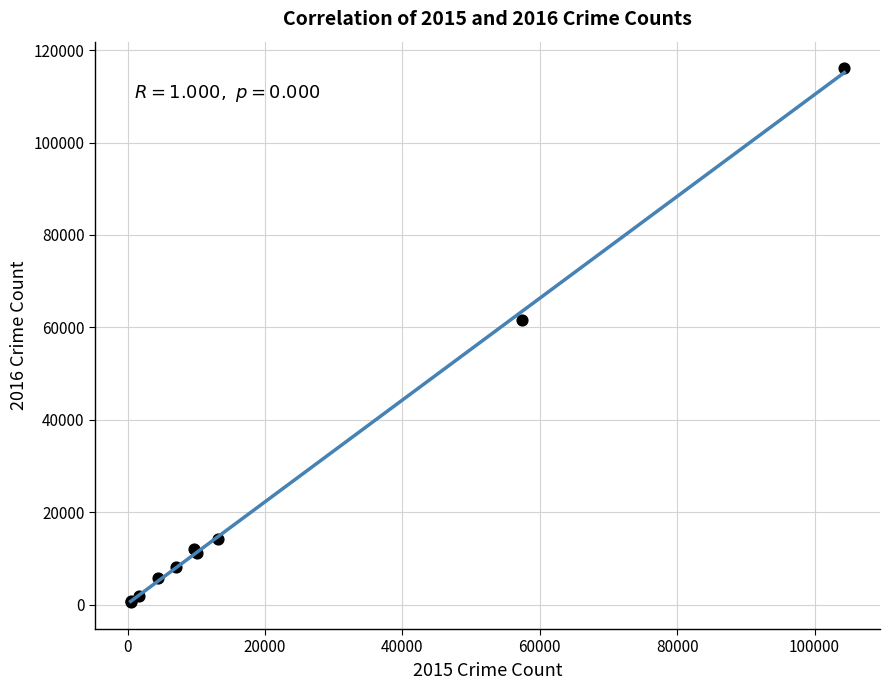

What Y value in the scatter plot is closest to 58285?

61617